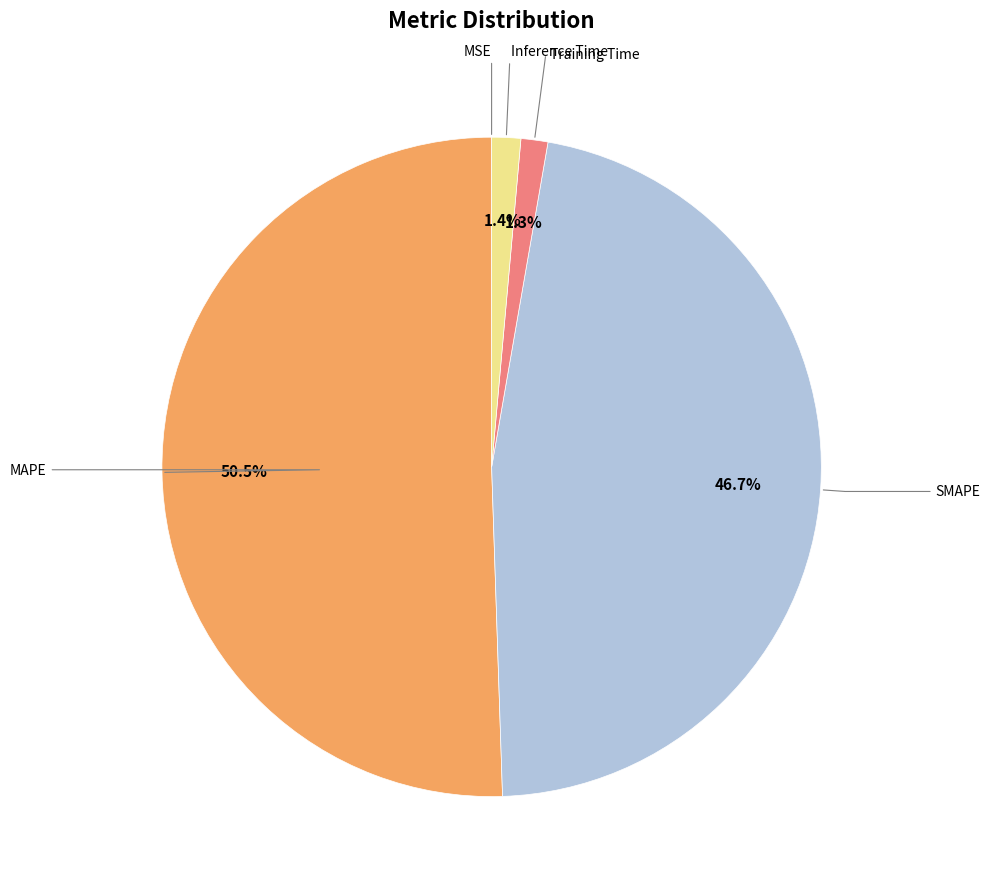

Does any single category account for the majority?

Yes